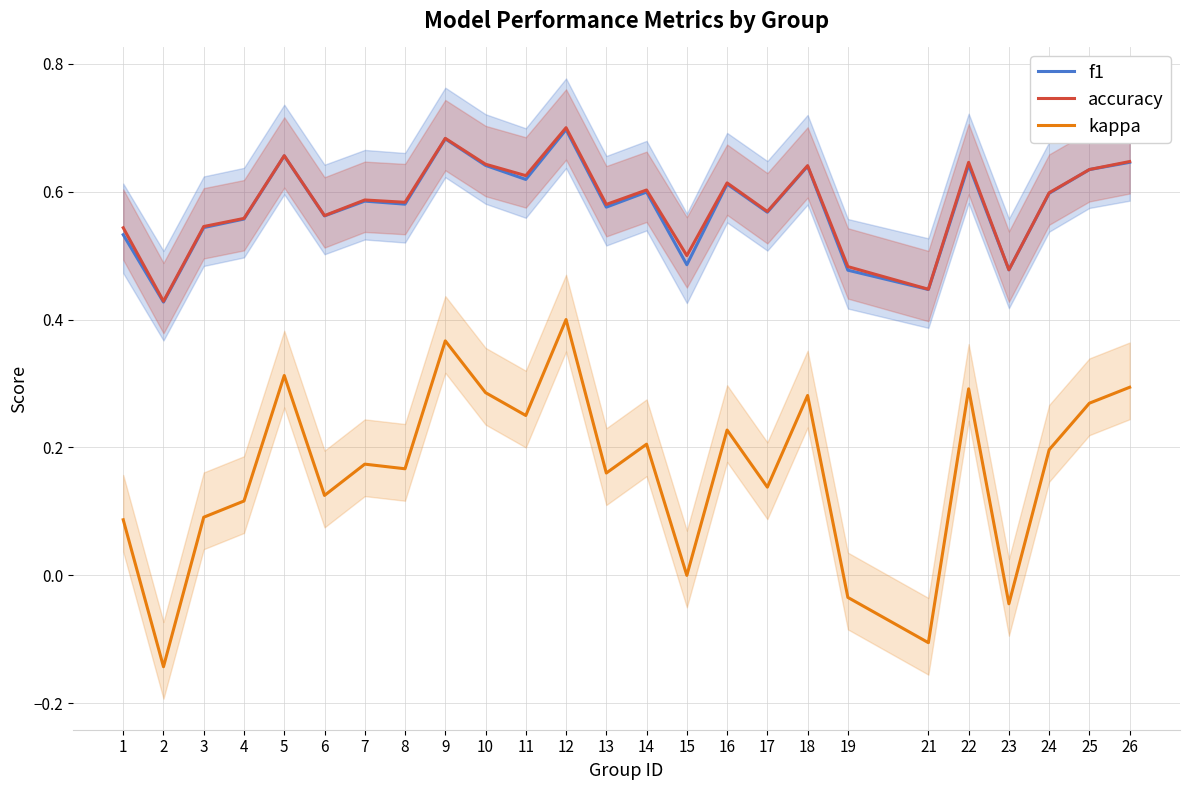

List the series in order of their peak value, highest first.

accuracy, f1, kappa